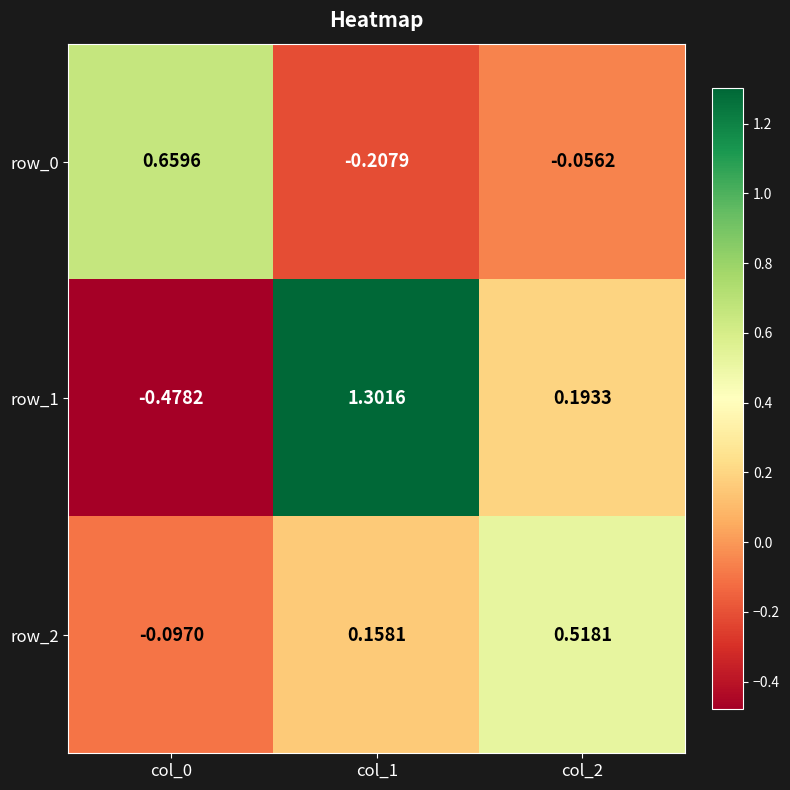

The row_1 series shows -0.2 at col_0. True or false?

False